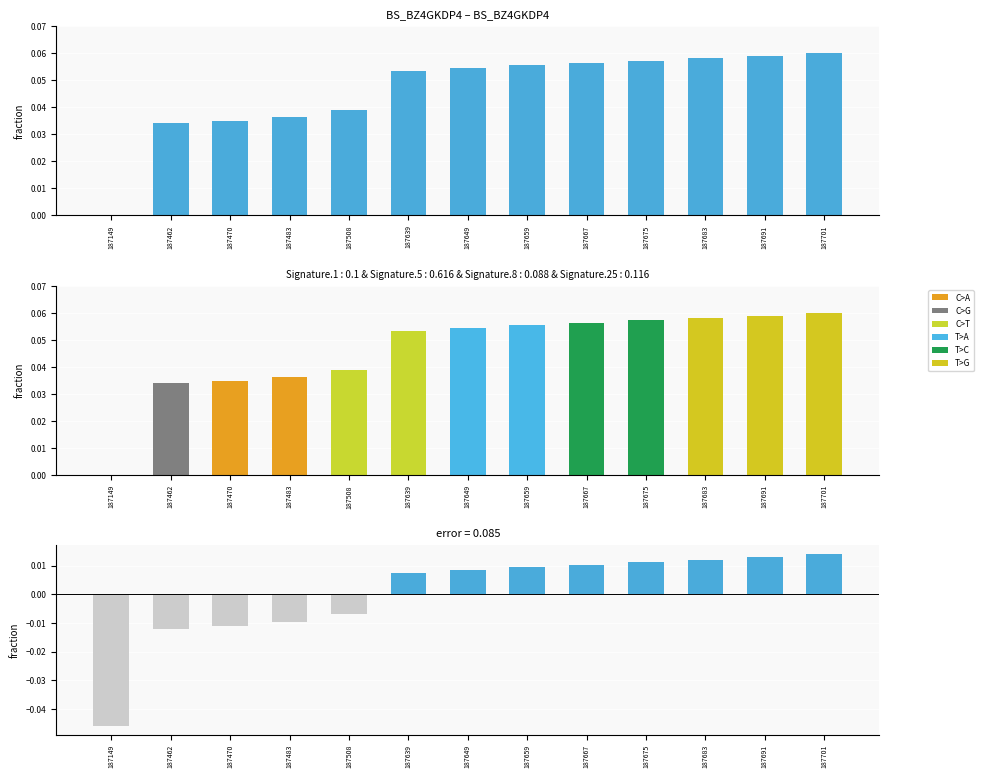

How many data points are above 0?

12